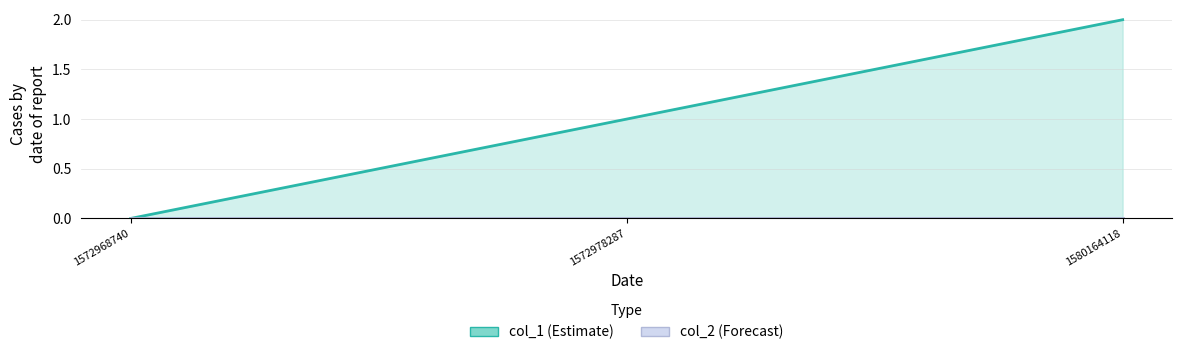

At how many categories does at least one series exceed 0?

2